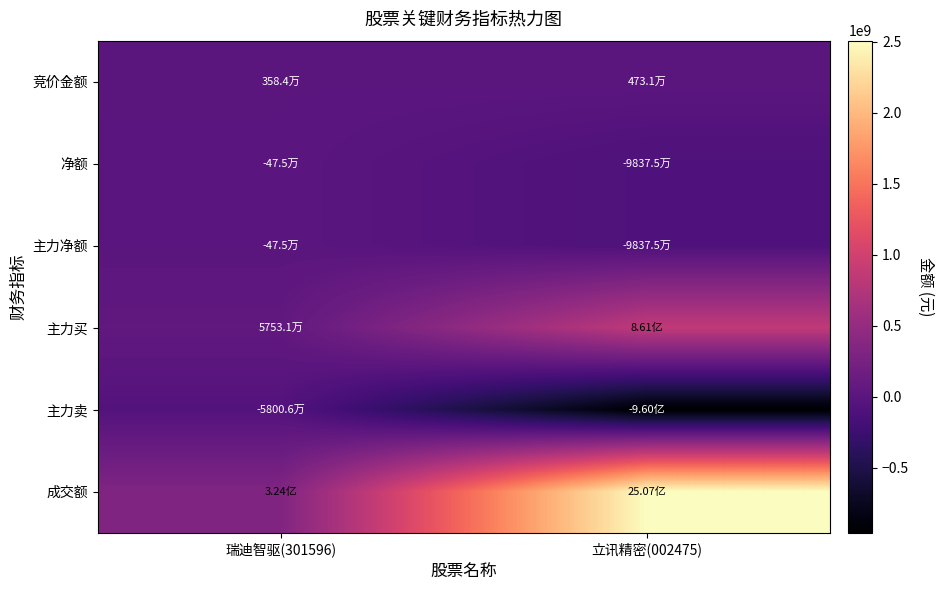

What is the total value across all series at 瑞迪智驱(301596)?

326334853